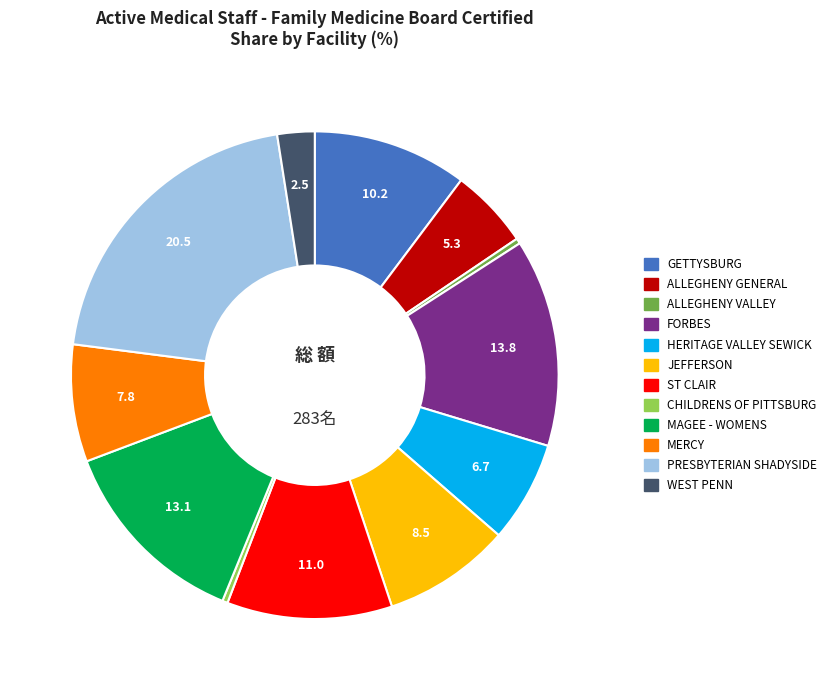

Count the number of slices in the pie.

12